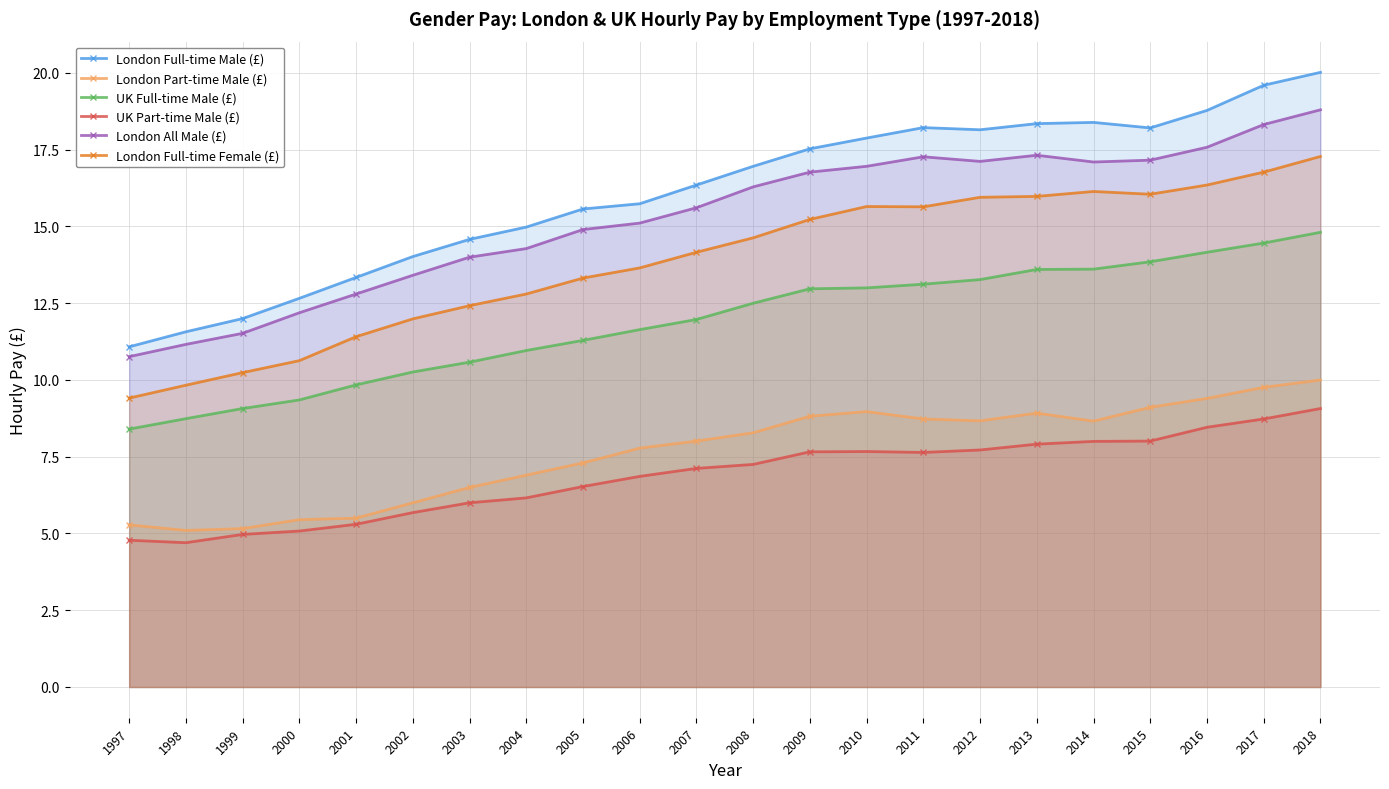

Rank the series at 2007 from lowest to highest value.

UK Part-time Male (£), London Part-time Male (£), UK Full-time Male (£), London Full-time Female (£), London All Male (£), London Full-time Male (£)